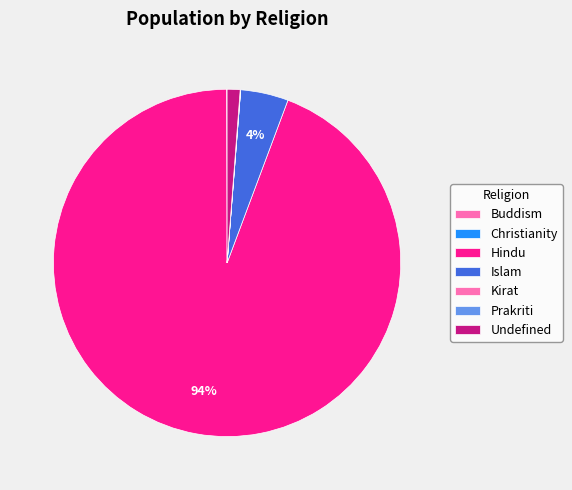

Count the number of slices in the pie.

7